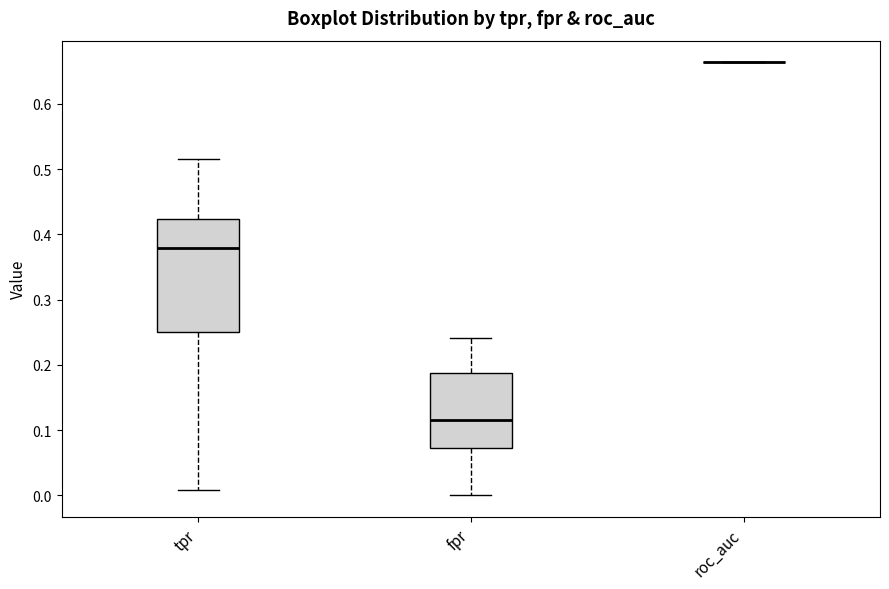

Reading left to right, read every box against the y-axis: the position of its median line, the range the box covers, and the ends of its whiskers. The values are not printed on the chart, so give them approximately, as read against the axis.

tpr: median 0.38, box 0.25 to 0.42, whiskers 0.01 to 0.52
fpr: median 0.12, box 0.07 to 0.19, whiskers 0.00 to 0.24
roc_auc: box collapsed to a line at 0.66, whiskers 0.66 to 0.66